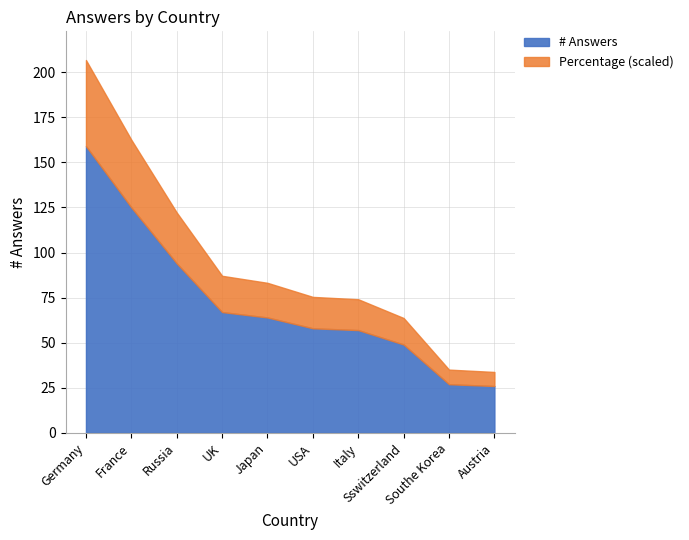

List the labels in order of # Answers value, largest first.

Germany, France, Russia, UK, Japan, USA, Italy, Sswitzerland, Southe Korea, Austria